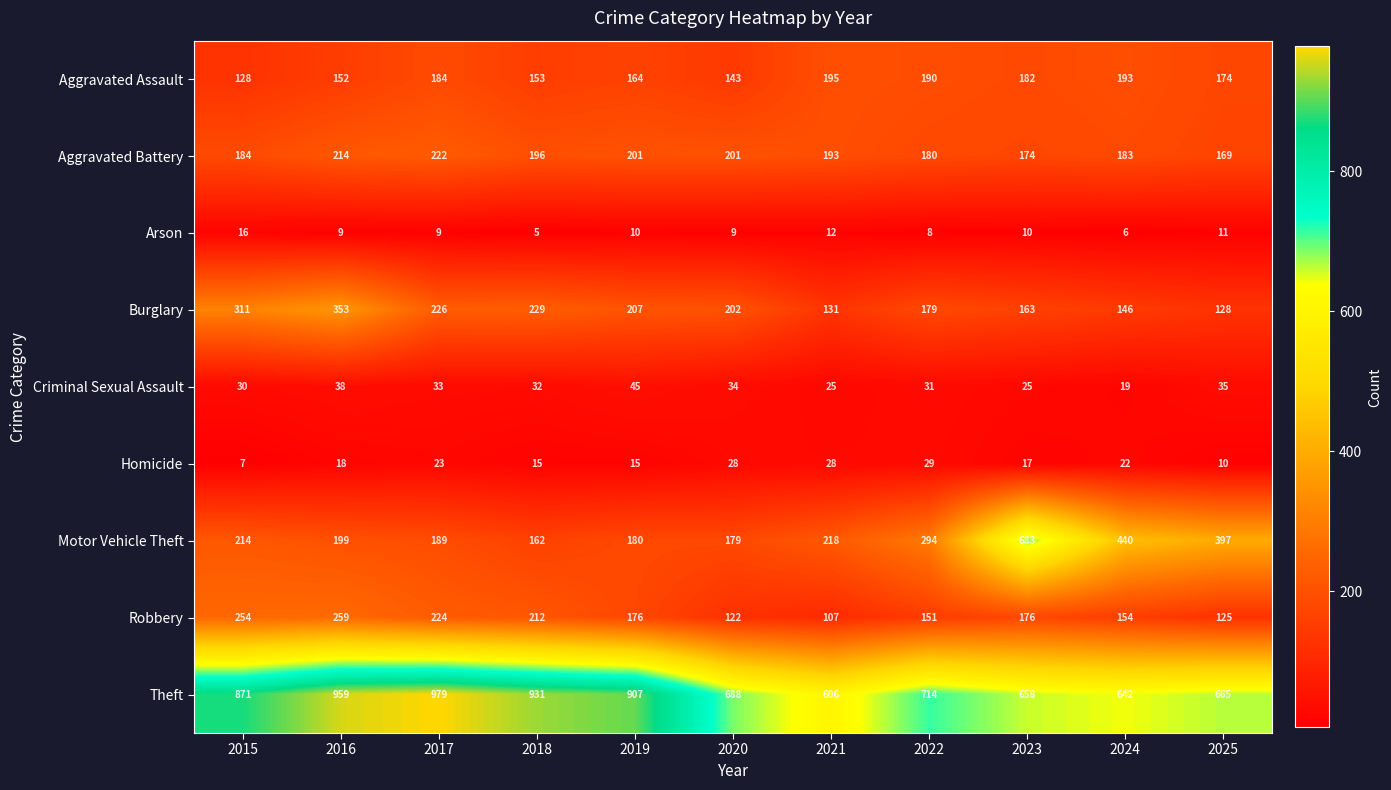

At how many categories does at least one series exceed 244?

11